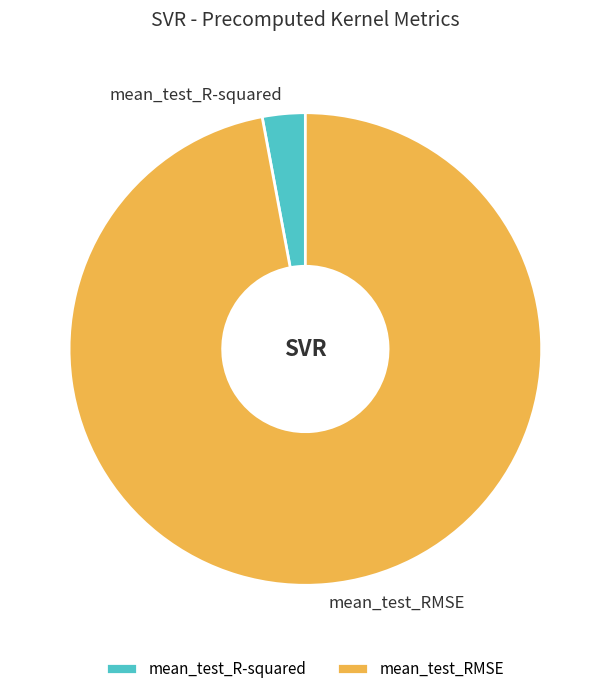

Is there any slice that represents more than half of the pie?

Yes